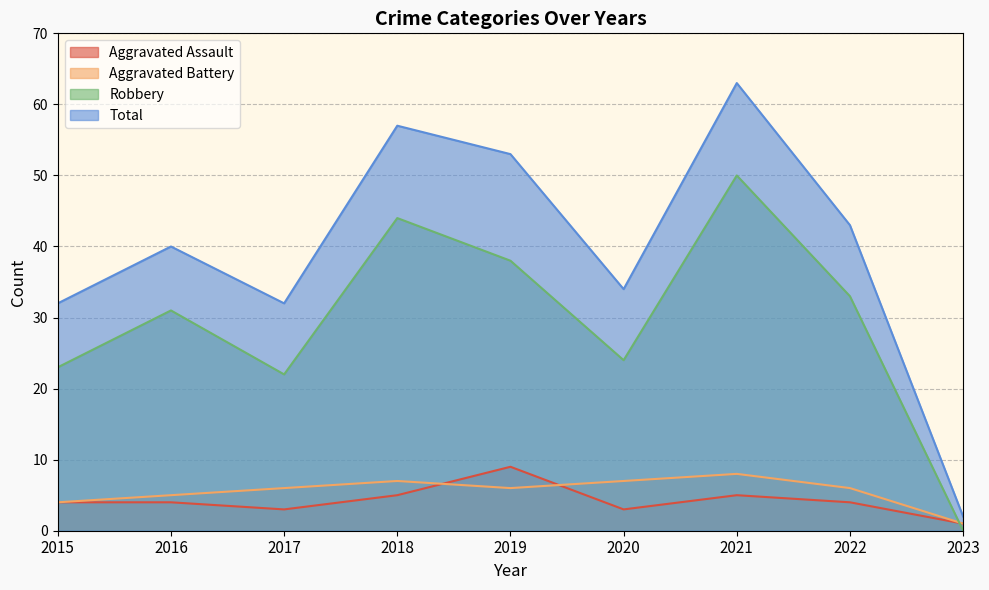

What is the total value across all series at 2017?

63